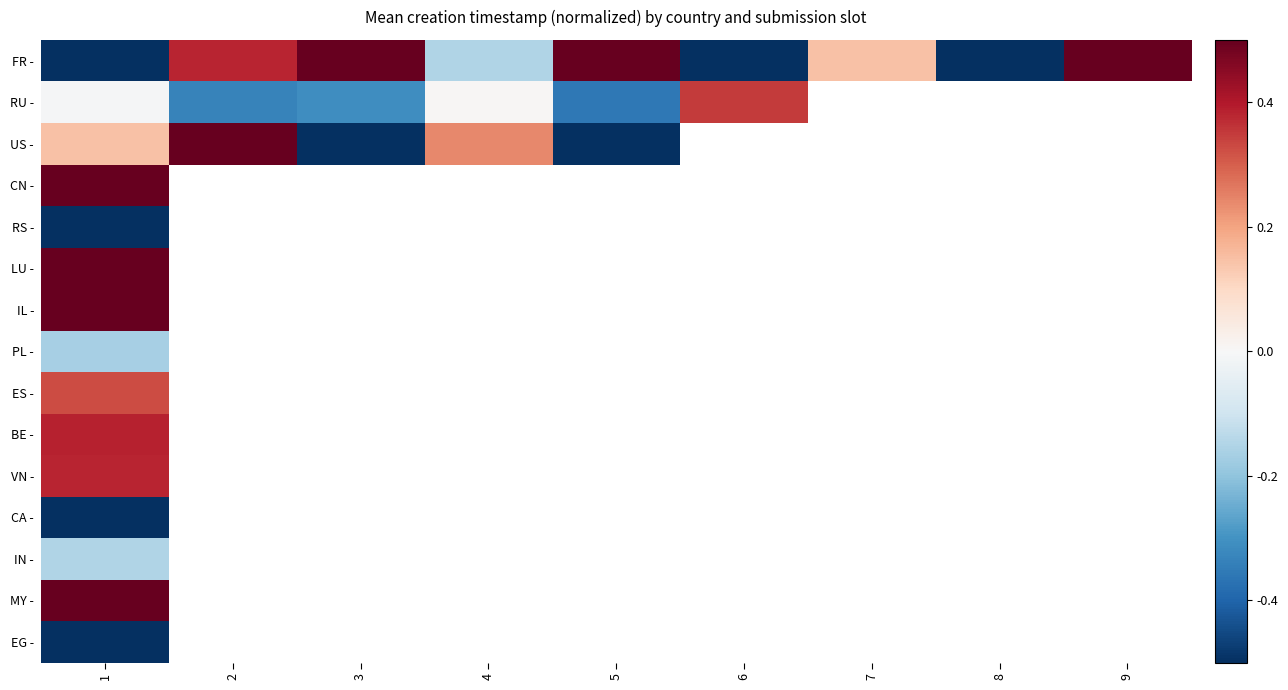

Which category has the lowest value in the FR - series?

8